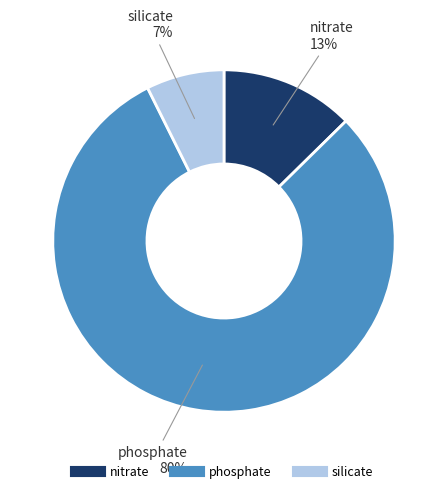

Does any single category account for the majority?

Yes